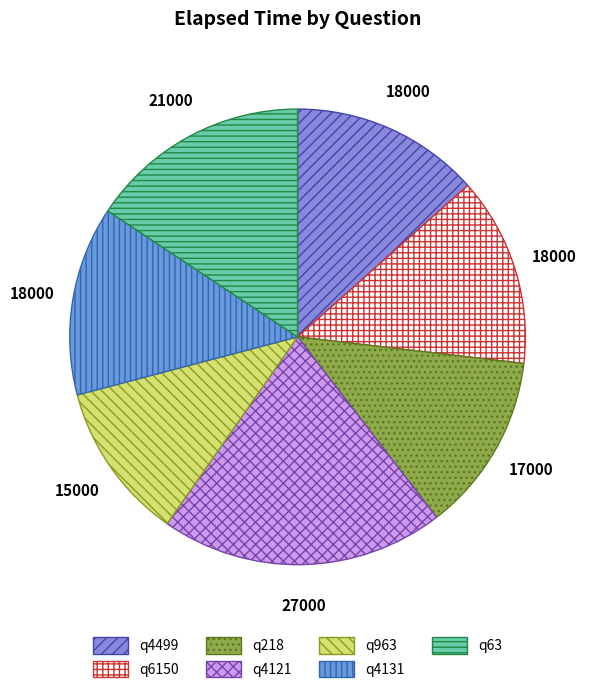

True or false: q6150 accounts for 2% of the total.

False